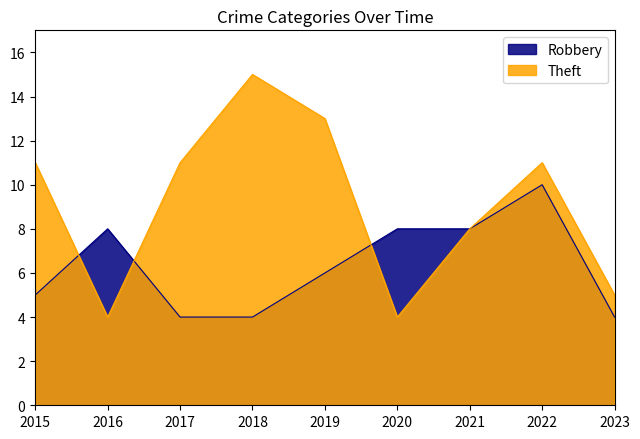

How many times do Robbery and Theft cross each other?

3